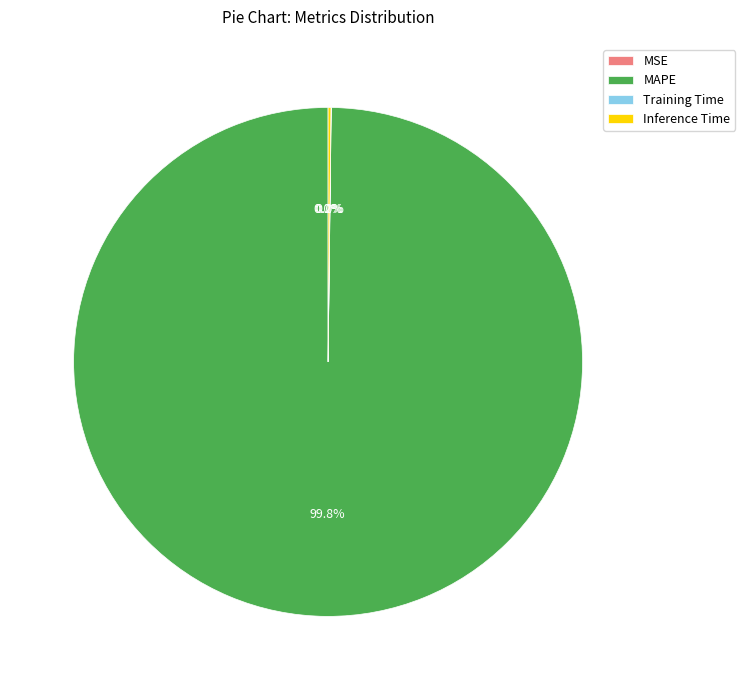

Which slice represents more than half of the pie?

MAPE